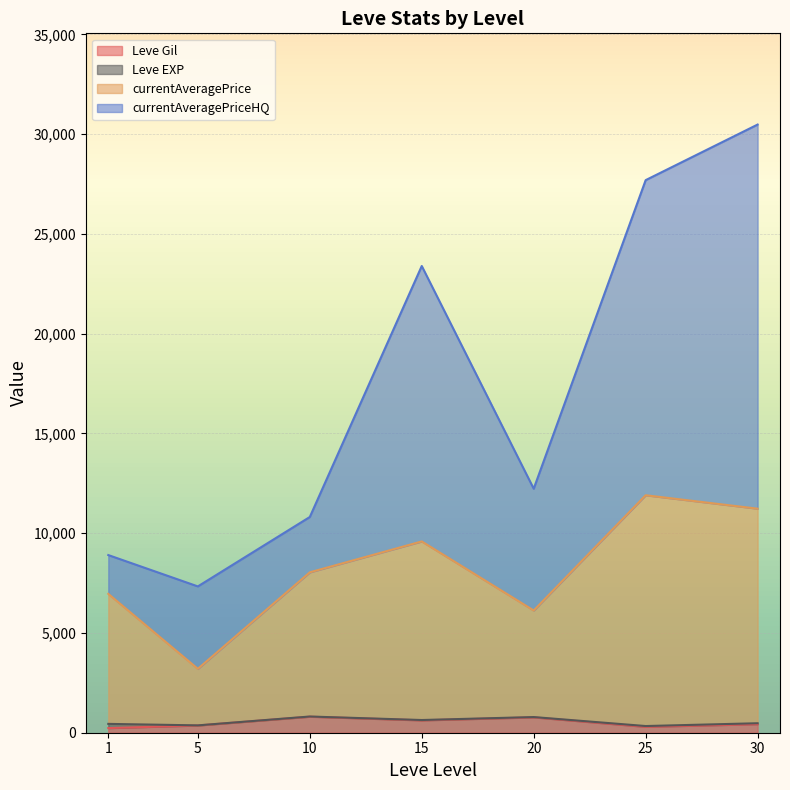

What is the maximum value for Leve Gil?

803.3